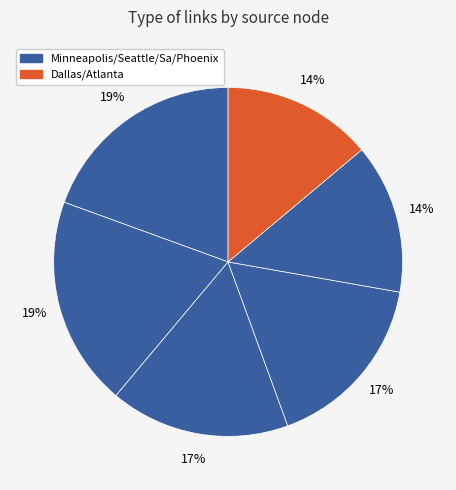

How many slices are in this pie chart?

6